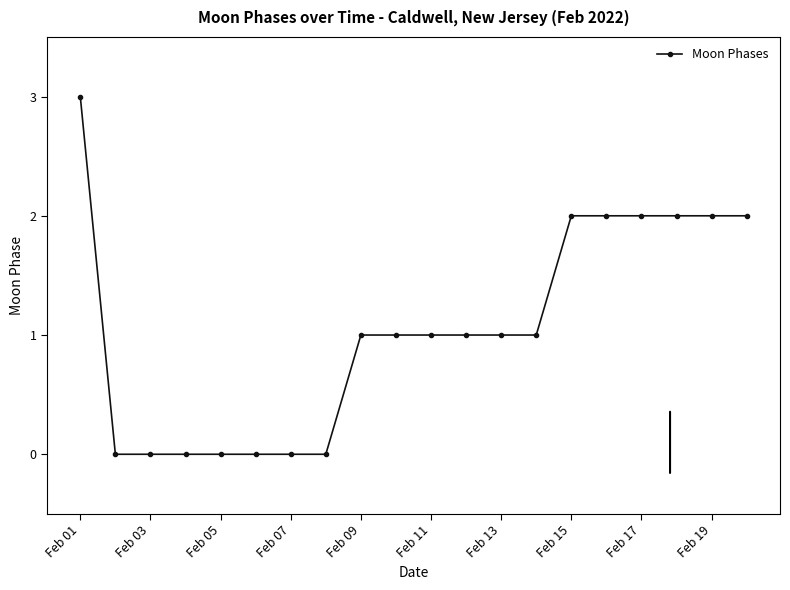

How many lines are shown in the chart?

1